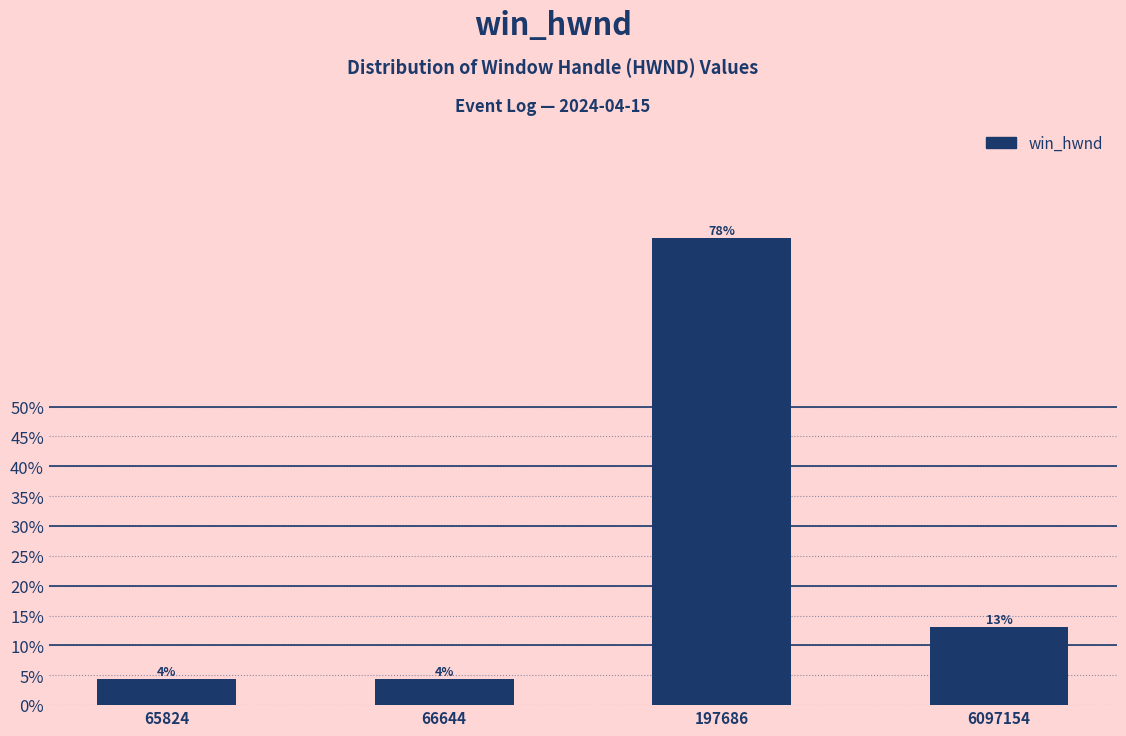

At which label is the value closest to 41?

6097154